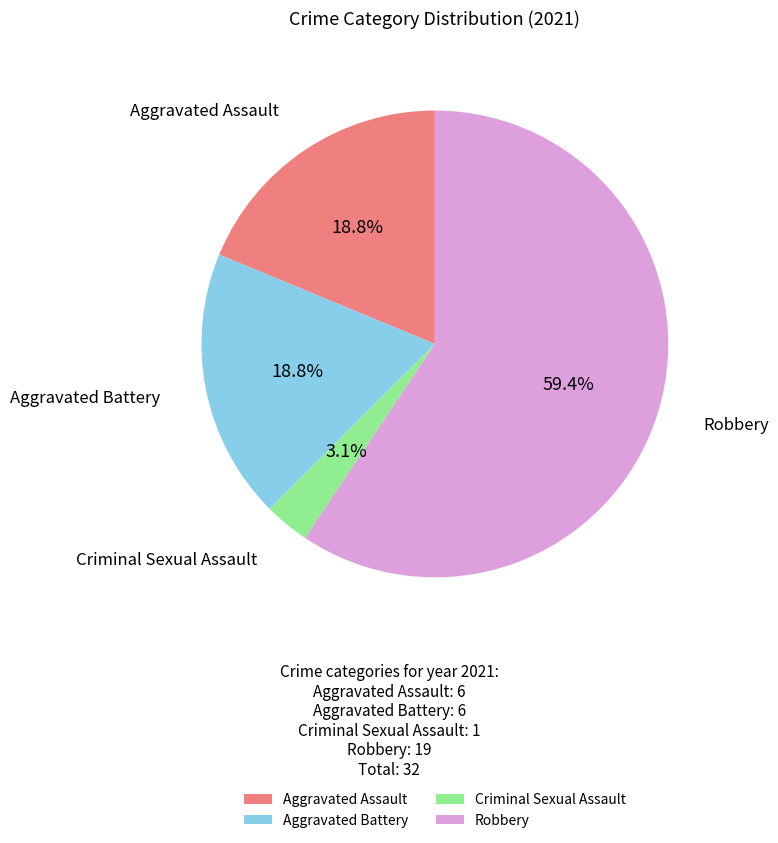

Which category has the biggest portion of the pie?

Robbery